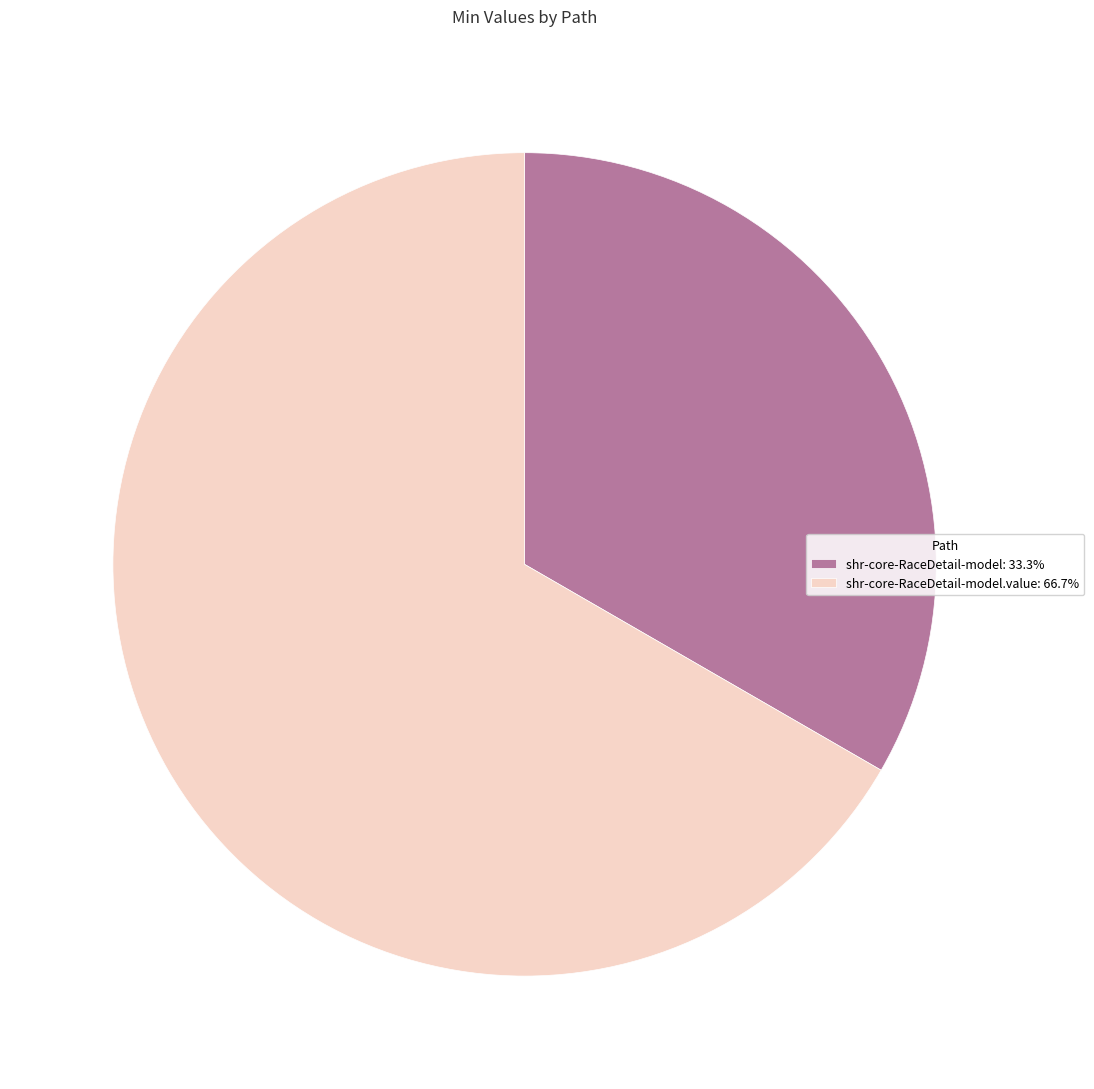

How many slices are in this pie chart?

2